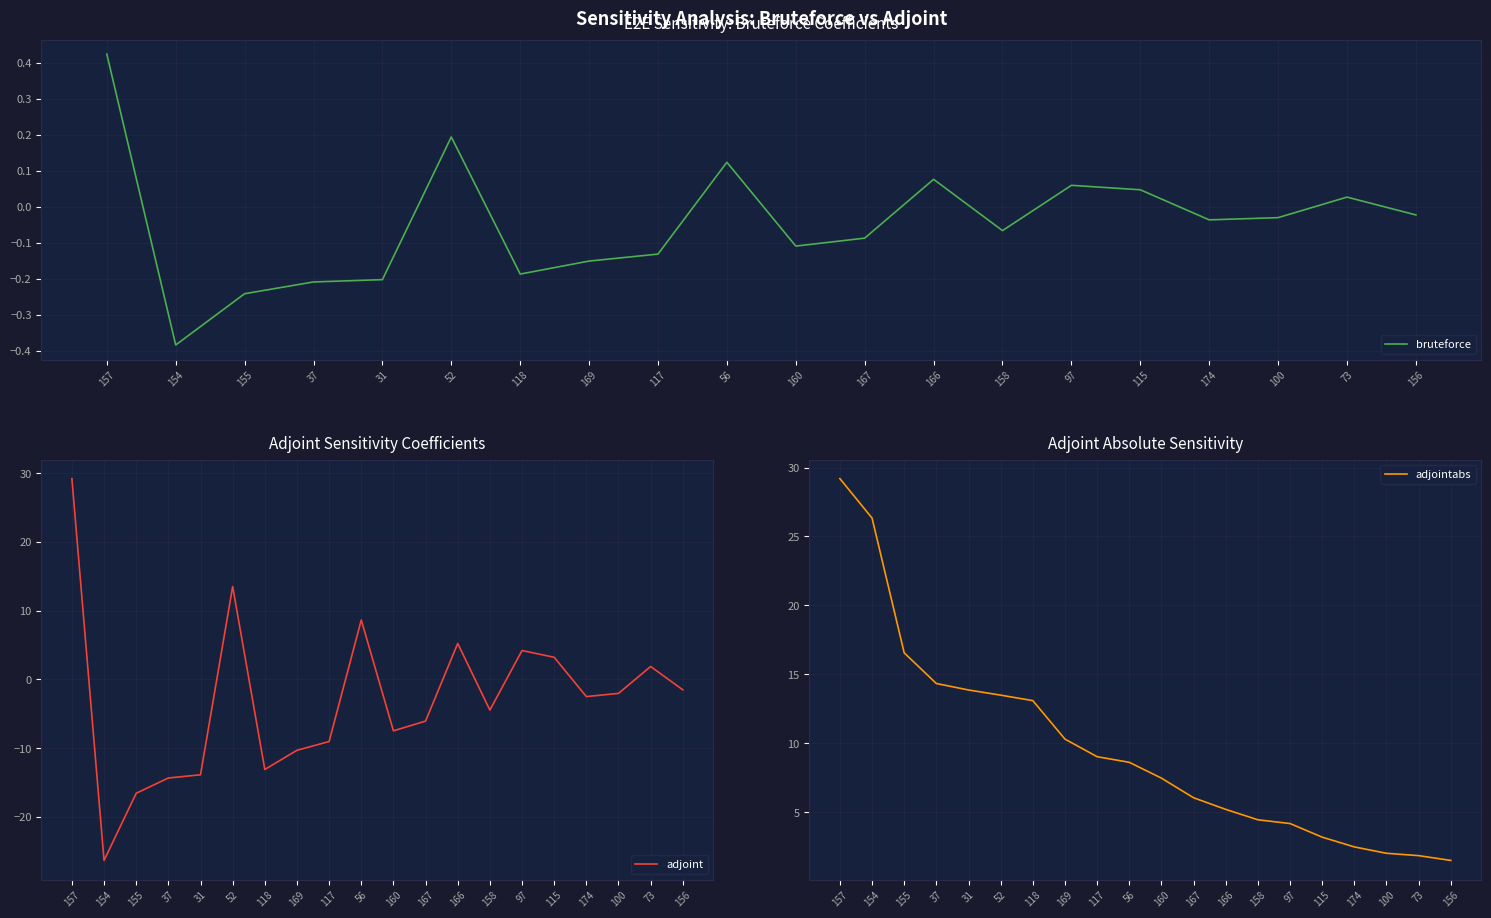

How many intersections are there between bruteforce and adjoint?

11